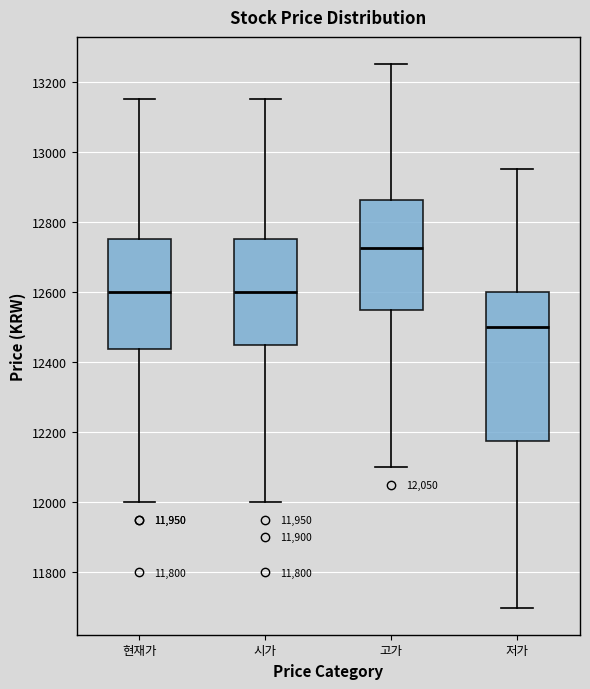

Reading left to right, transcribe this box plot: for each box, give where its median line is, the range the box spans, and where its two whiskers end, as read against the y-axis. The values are not printed on the chart, so give them approximately, as read against the axis.

현재가: median 12600, box 12440 to 12760, whiskers 12000 to 13160
시가: median 12600, box 12460 to 12760, whiskers 12000 to 13160
고가: median 12720, box 12560 to 12860, whiskers 12100 to 13260
저가: median 12500, box 12180 to 12600, whiskers 11700 to 12960